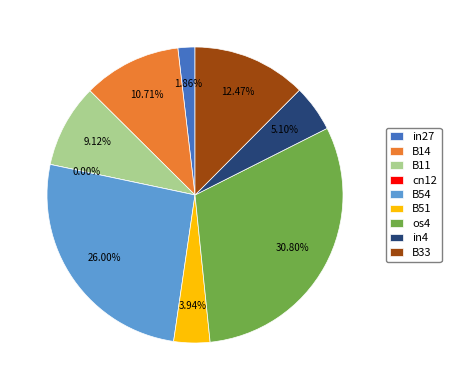

Between B33 and B11, which is larger?

B33